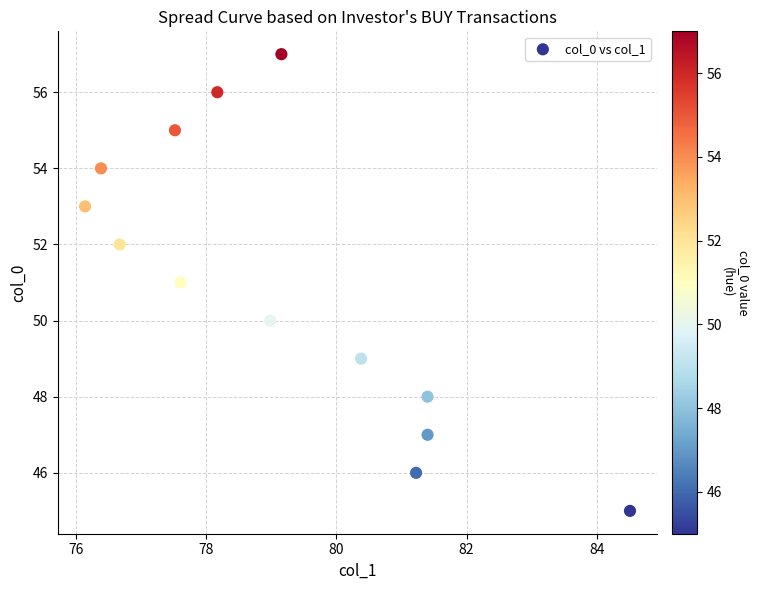

What is the range of Y values (max minus min)?

12